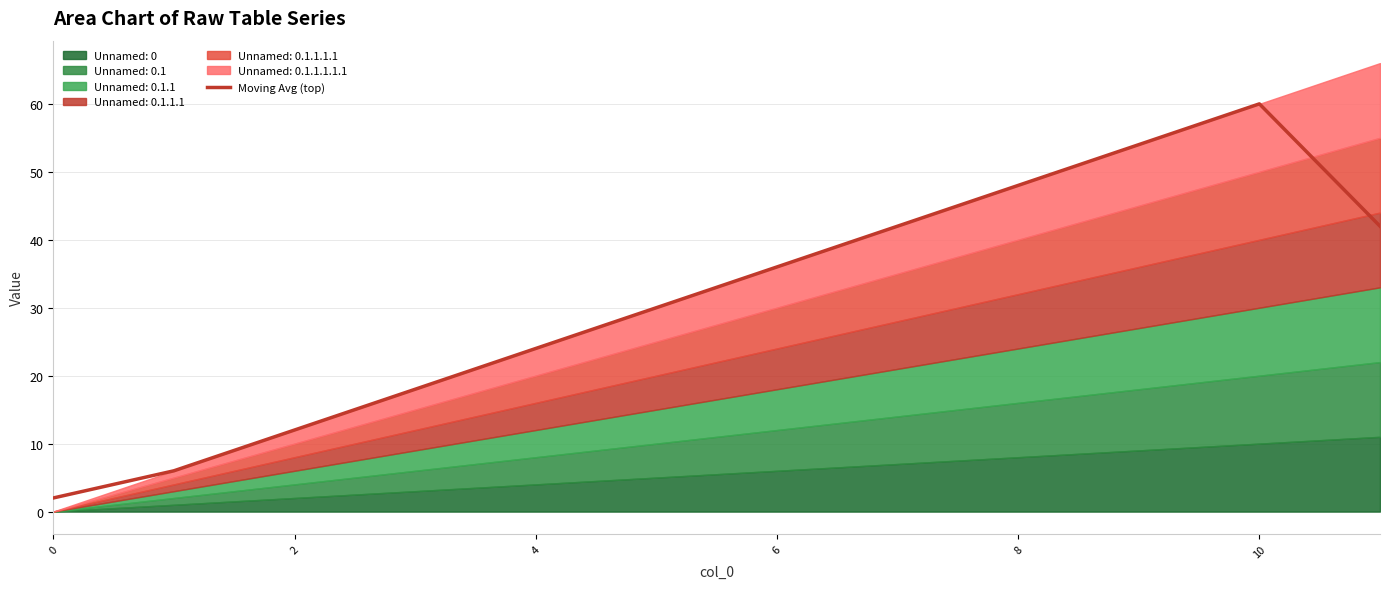

How many lines are shown in the chart?

1